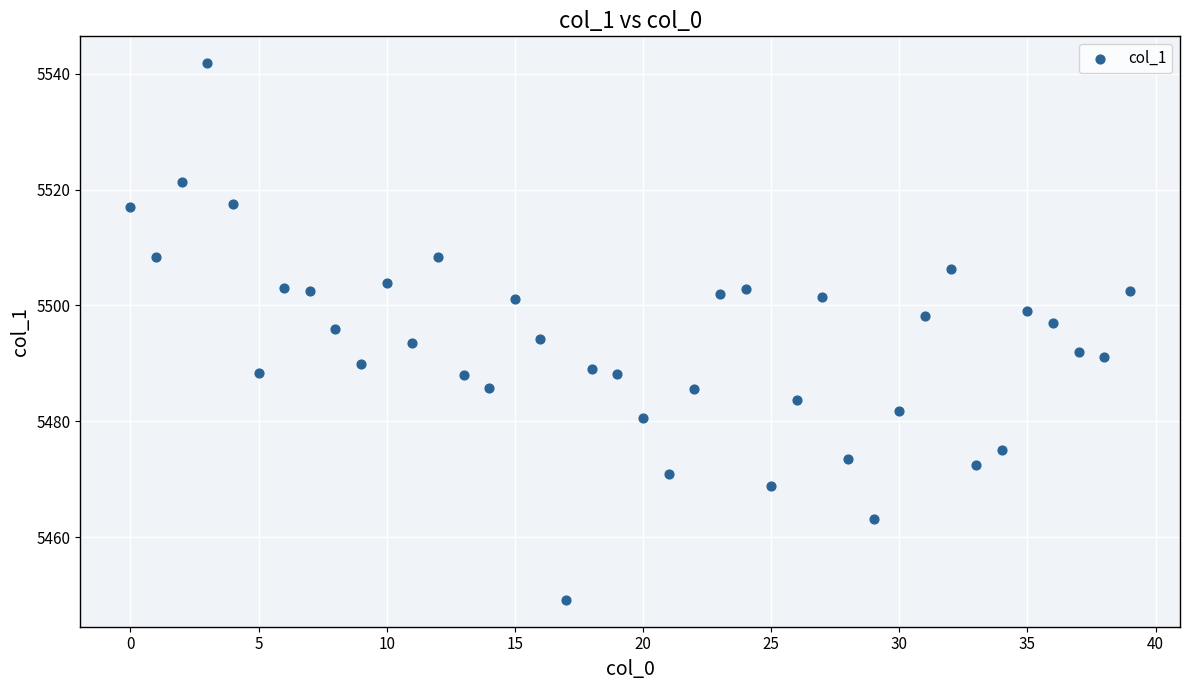

What is the range of Y values (max minus min)?

92.6